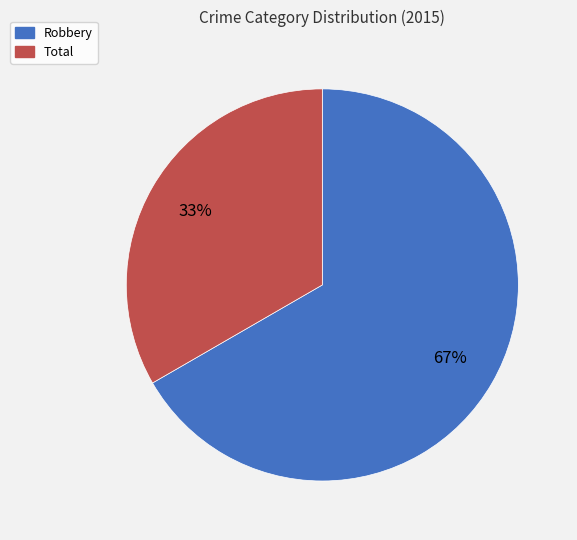

To the nearest percent, what portion does Robbery represent?

67%